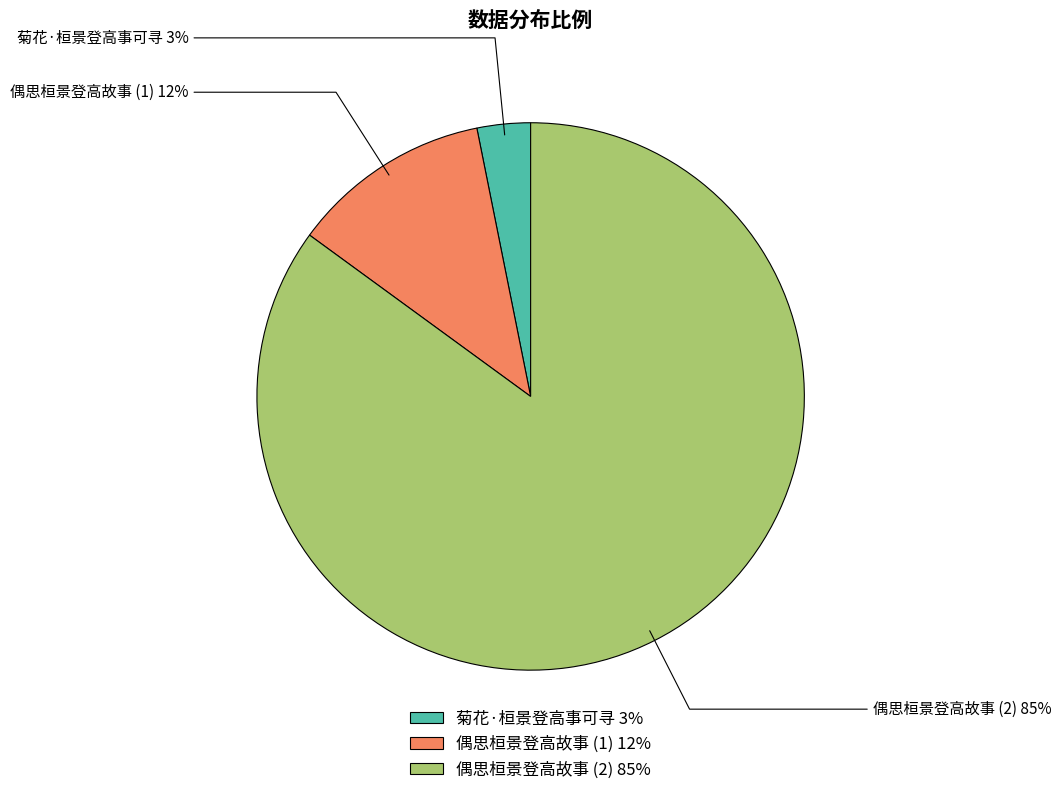

To the nearest percent, what is the combined percentage of 偶思桓景登高故事 (1) 12% and 偶思桓景登高故事 (2) 85%?

97%